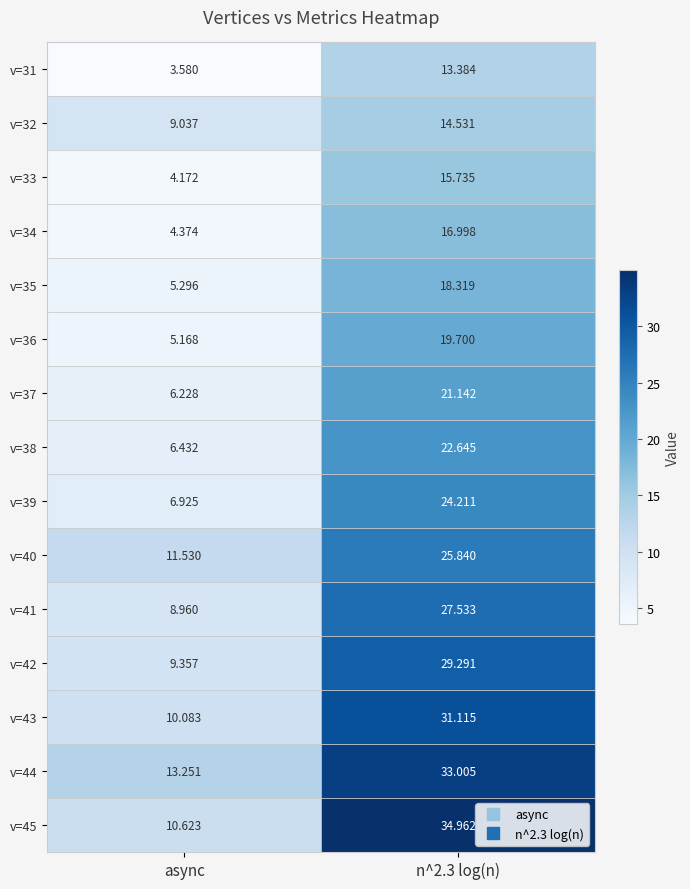

Where is v=45 nearest to the value 22?

async